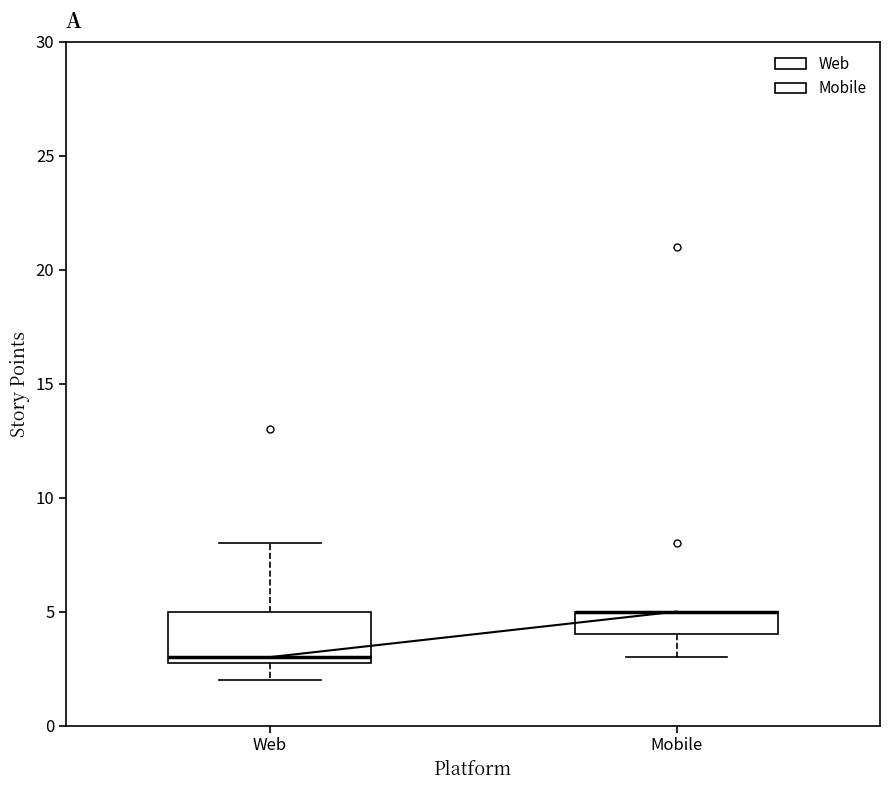

Reading left to right, transcribe this box plot: for each box, give where its median line is, the range the box spans, and where its two whiskers end, as read against the y-axis. The values are not printed on the chart, so give them approximately, as read against the axis.

Web: median 3 (just above the box's lower edge), box 3 to 5, whiskers 2 to 8
Mobile: median 5 (drawn on the box's upper edge), box 4 to 5, whiskers 3 to 5